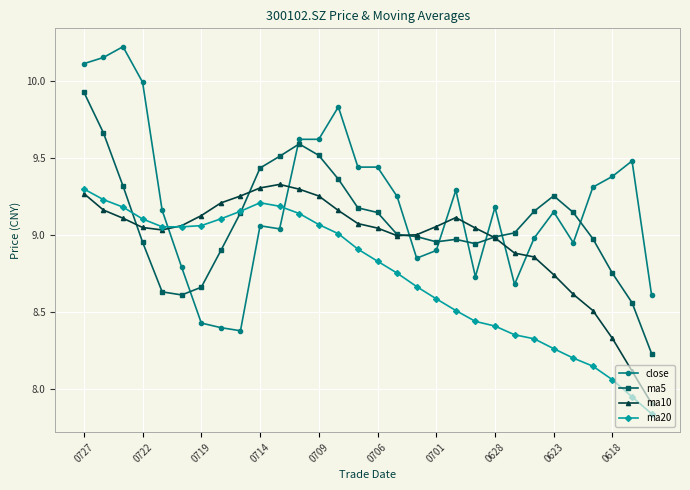

Does the chart display data point markers on the line(s)?

Yes